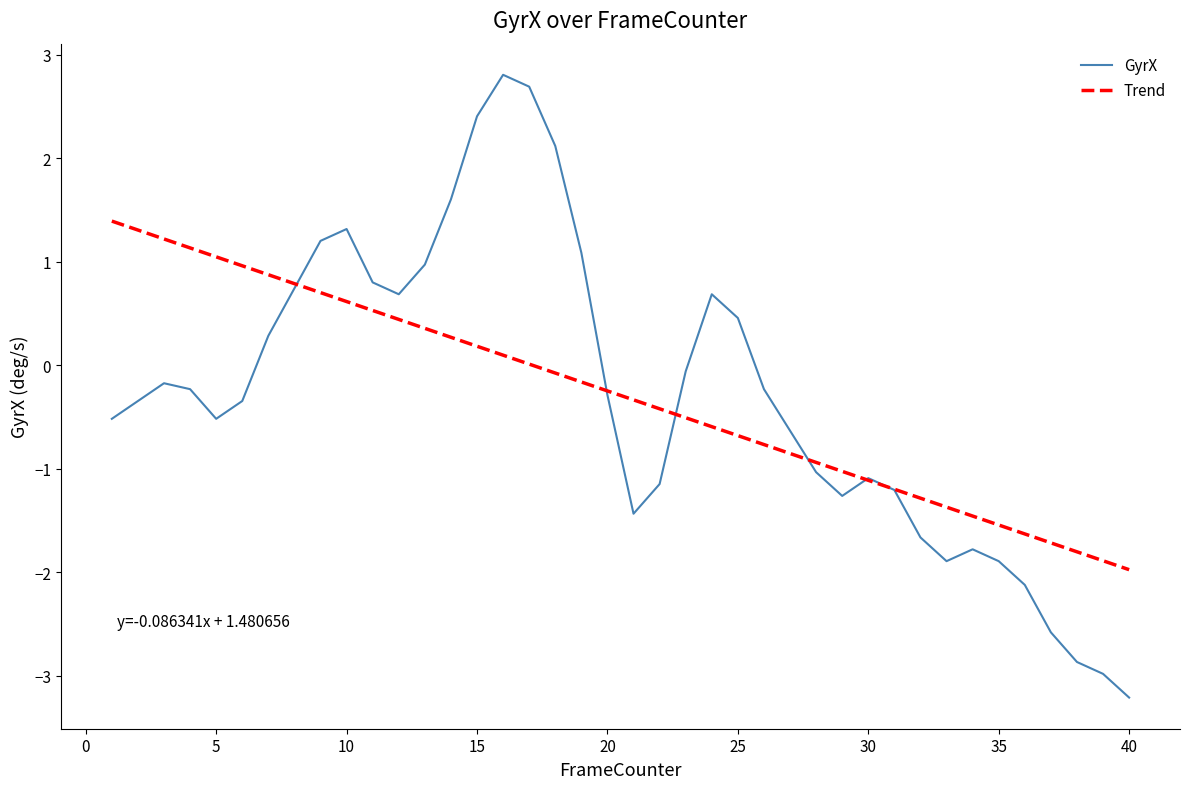

Rank the series by their maximum value, from highest to lowest.

GyrX, Trend